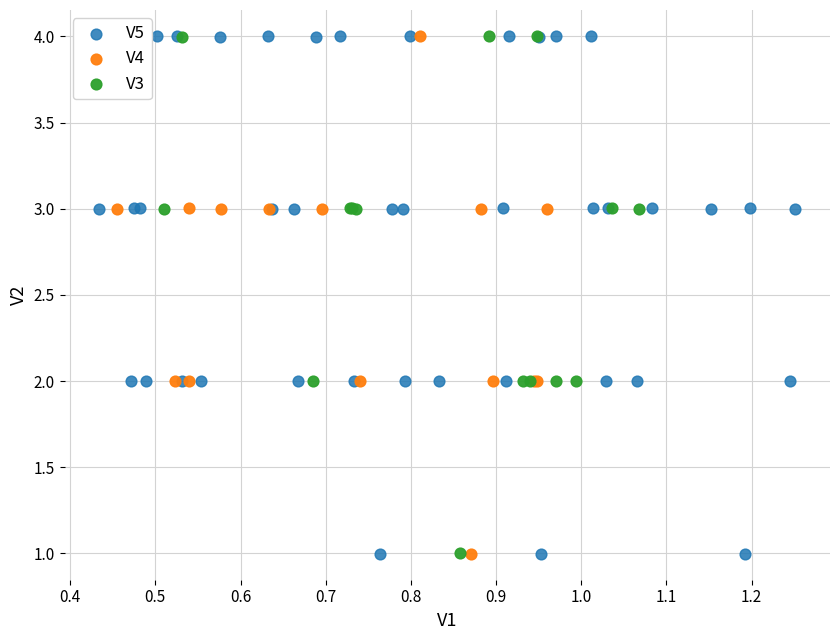

What are all the series names shown in the legend?

V5, V4, V3